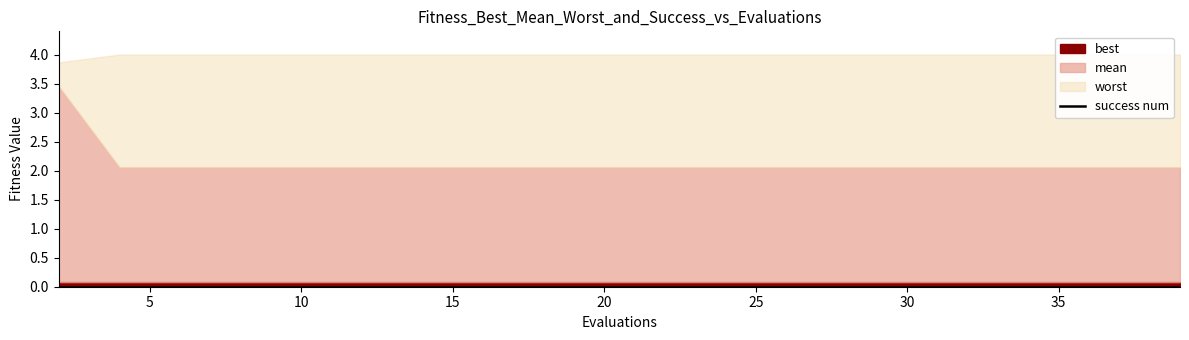

What is the total value across all series at 12?

6.1